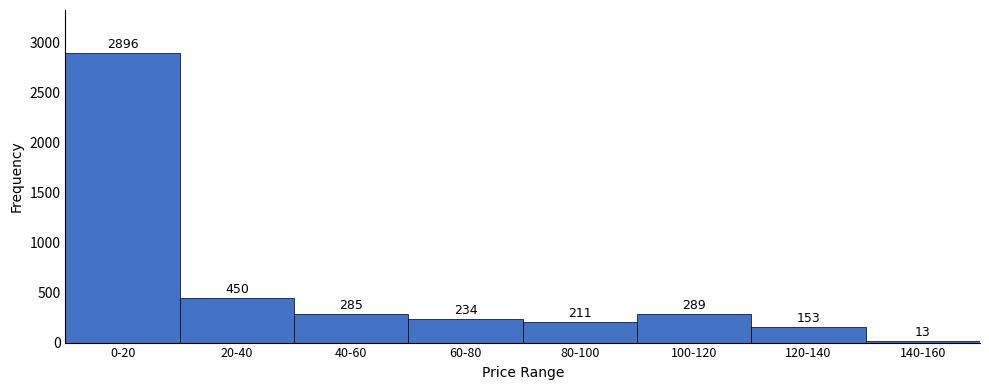

Reading left to right, what are all the values shown in this chart?

2896	450	285	234	211	289	153	13